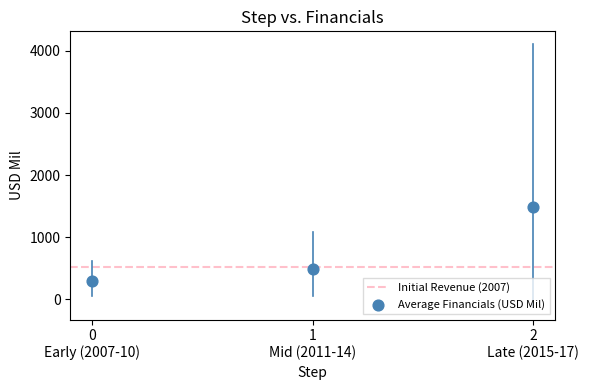

What Y value in the scatter plot is closest to 889?

485.8